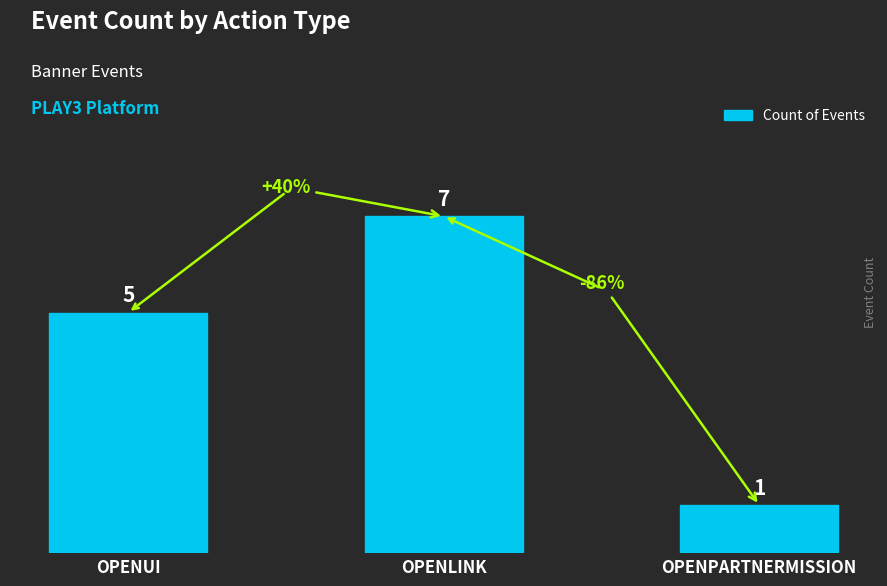

Which has a higher value, OPENPARTNERMISSION or OPENLINK?

OPENLINK